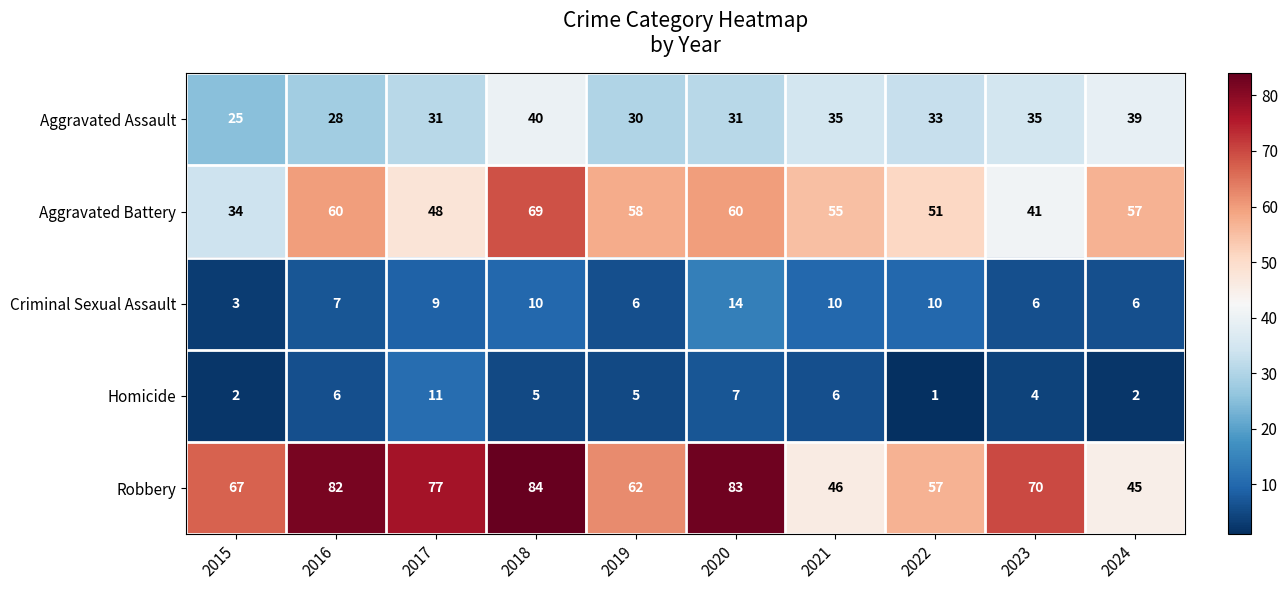

True or false: Robbery has a value of 30 at 2016.

False